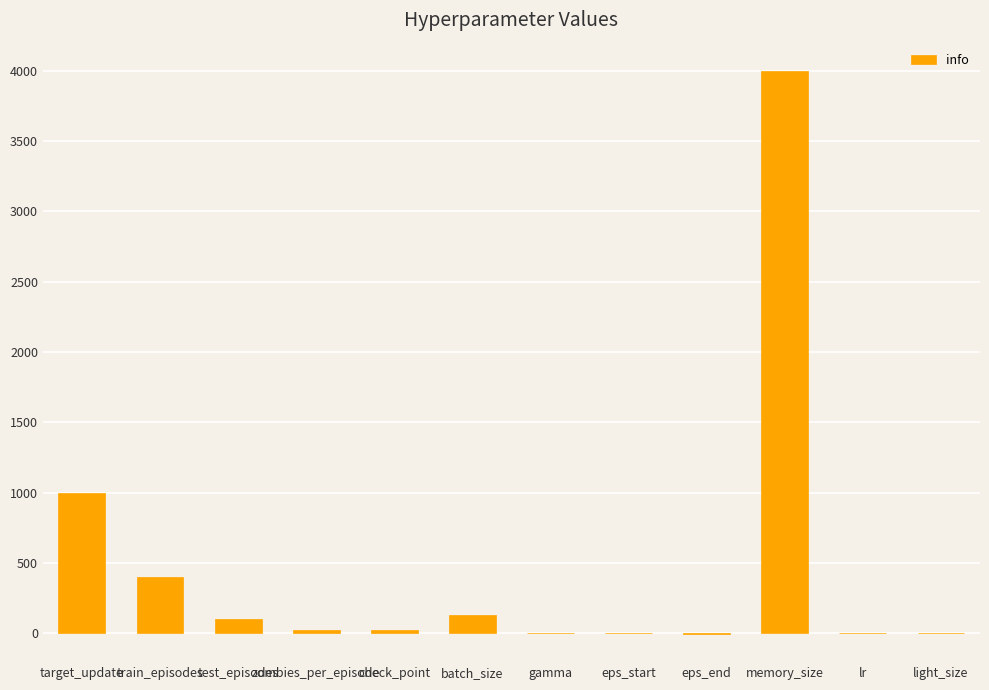

The chart shows a value of 128.0 at batch_size. True or false?

True